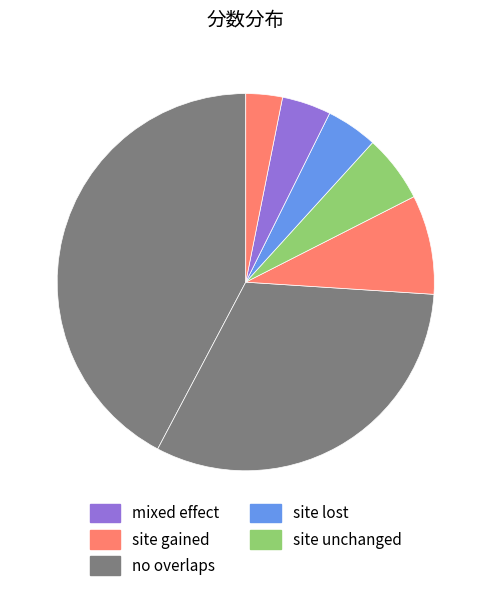

Count the number of slices in the pie.

7